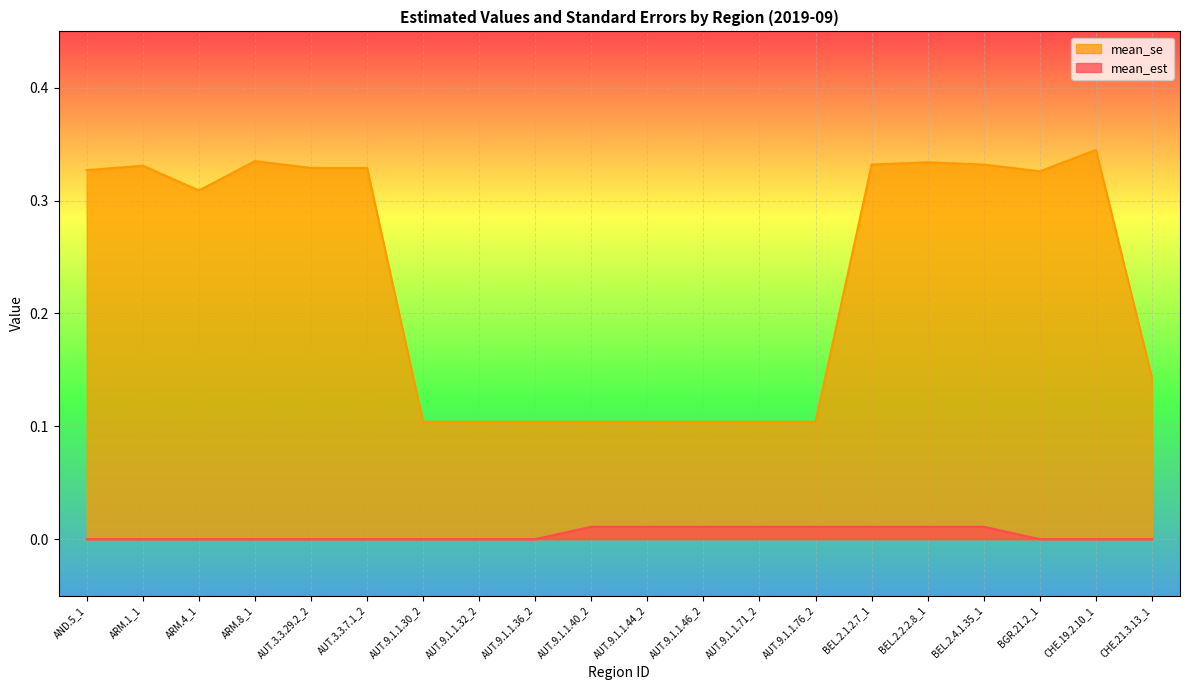

Where is mean_se nearest to the value 0?

AUT.9.1.1.30_2